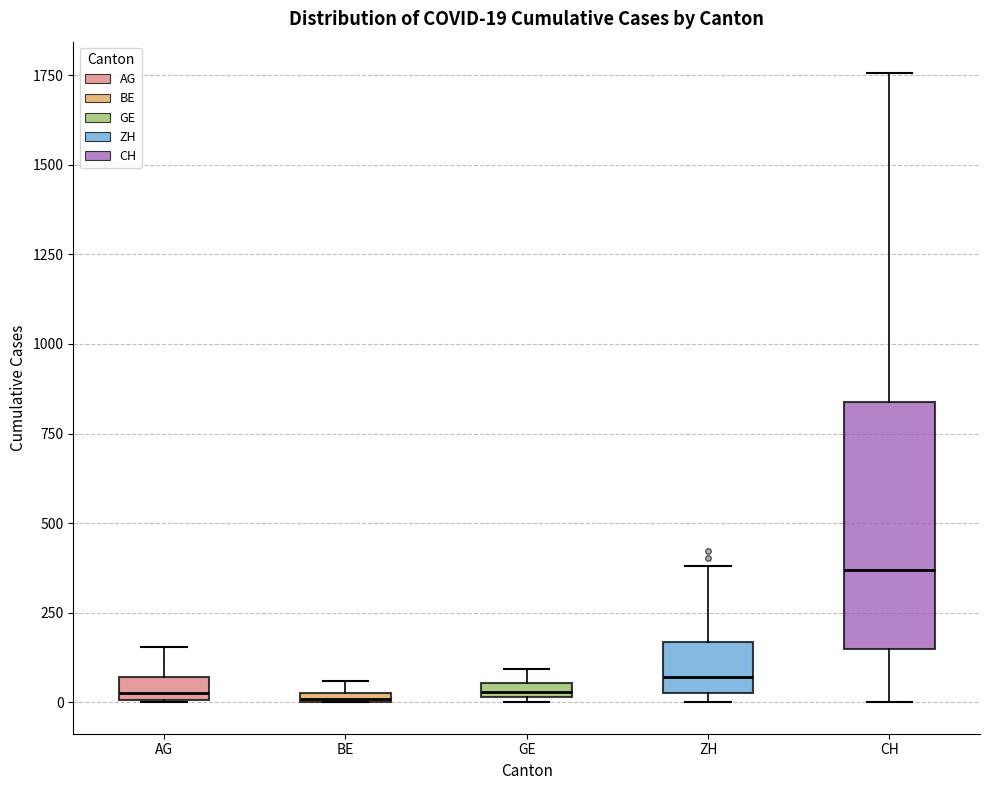

Which box is the tallest, from its lower edge to its upper edge?

CH